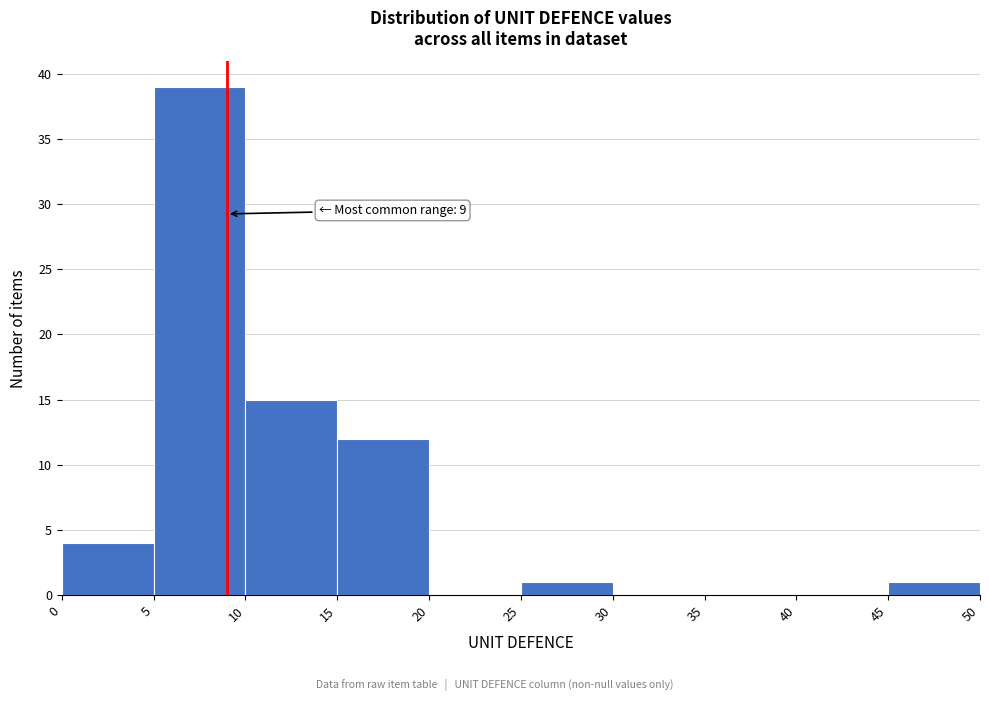

Over which range of the x-axis is the bar tallest?

5 to 10